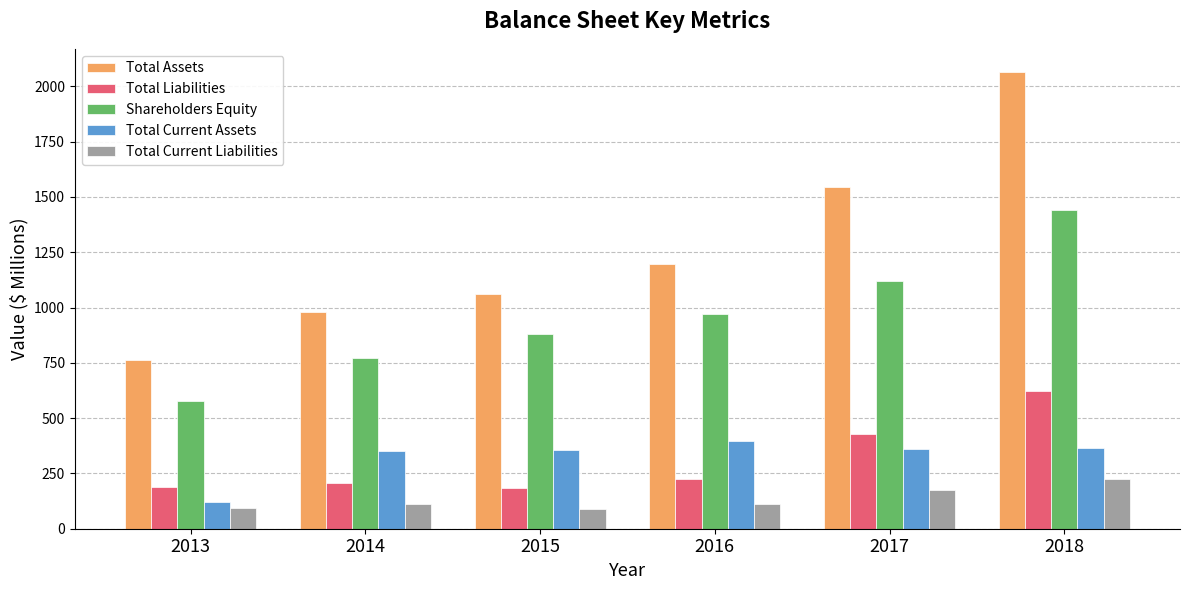

True or false: Total Liabilities has a value of 183 at 2015.

True